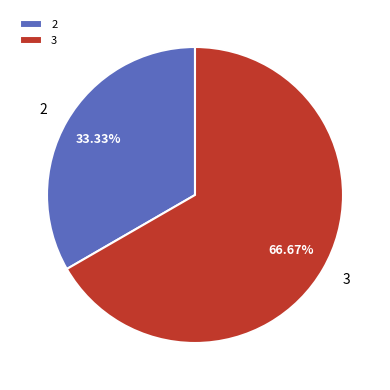

To the nearest percent, what percentage of the pie is 3?

67%